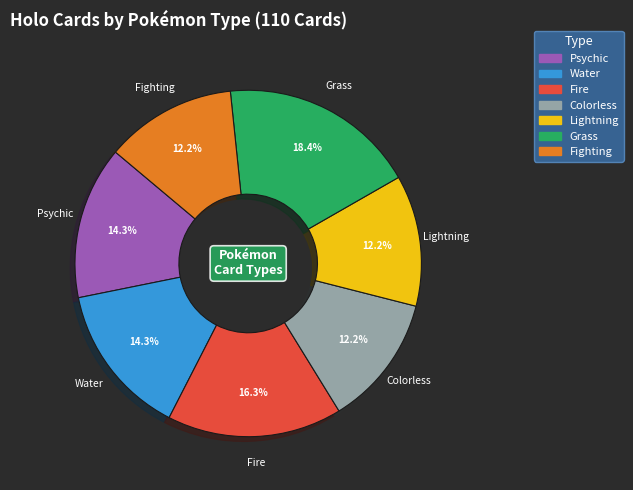

Count the number of slices in the pie.

7